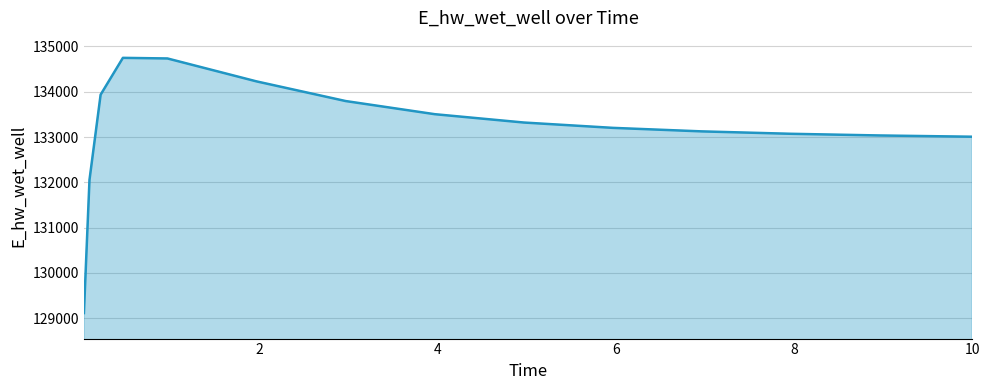

What is the difference between the maximum and minimum values?

5633.5